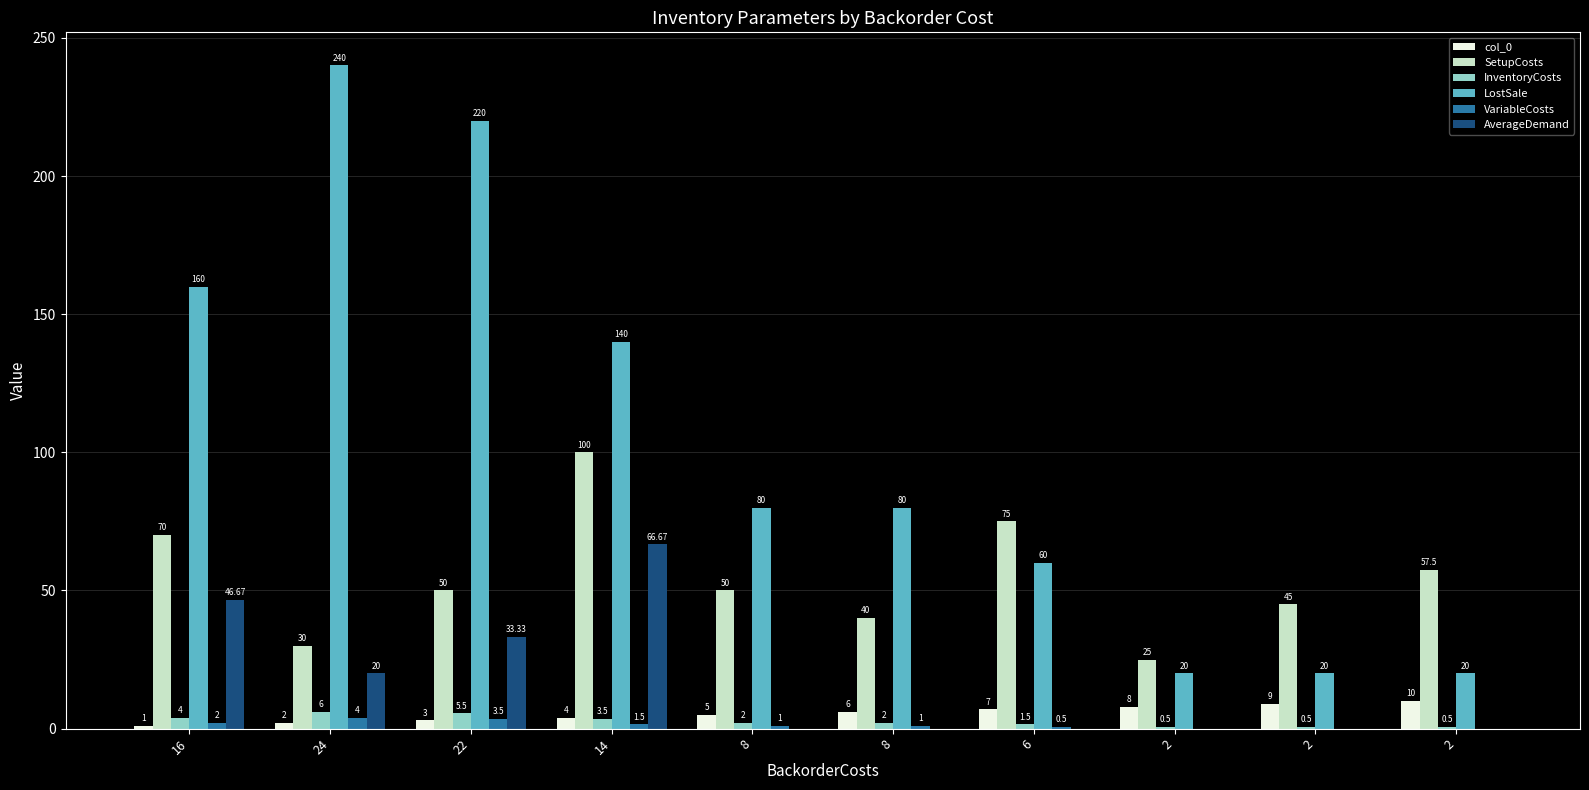

What is the sum of all LostSale values?

1040.0